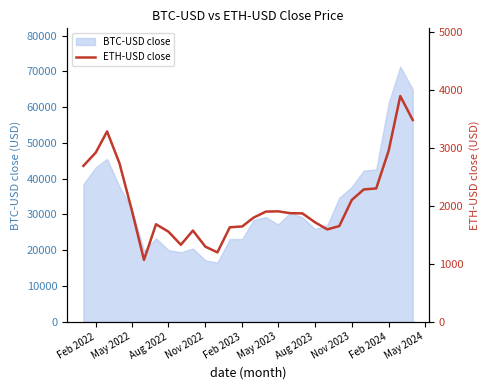

What is the lowest value of the BTC-USD close series?

16547.5